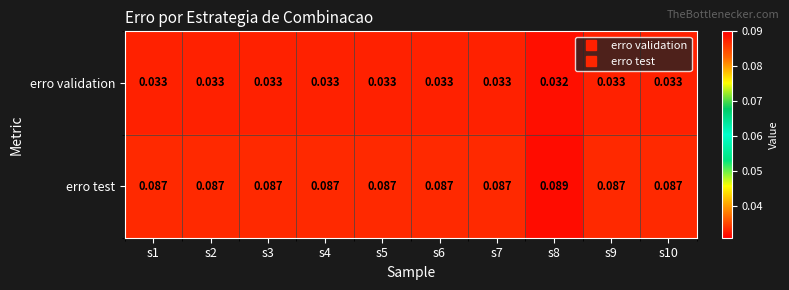

Which series has the widest spread of values?

erro test